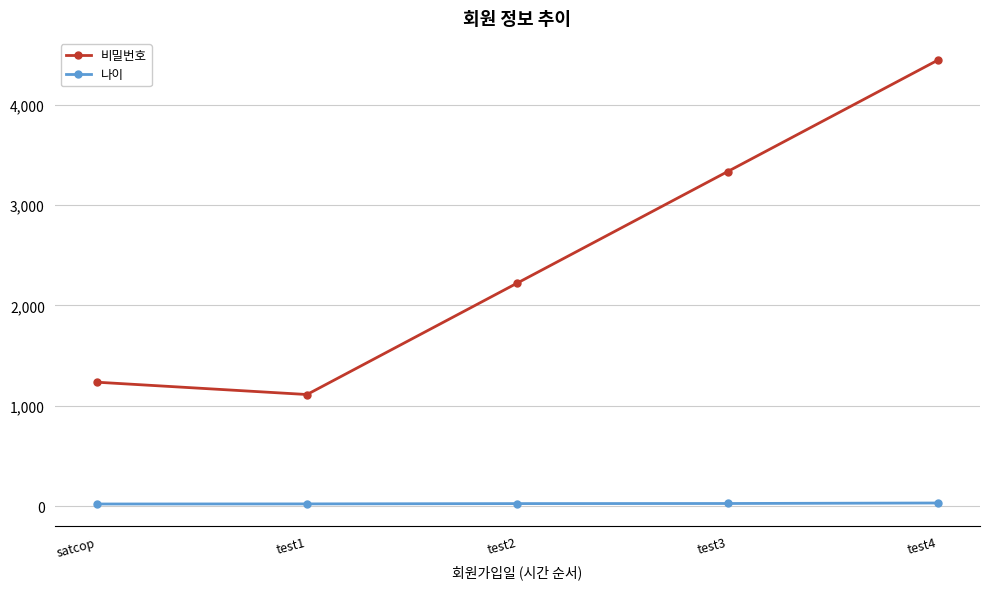

True or false: 비밀번호 has more than 1 points higher than both neighbors.

False